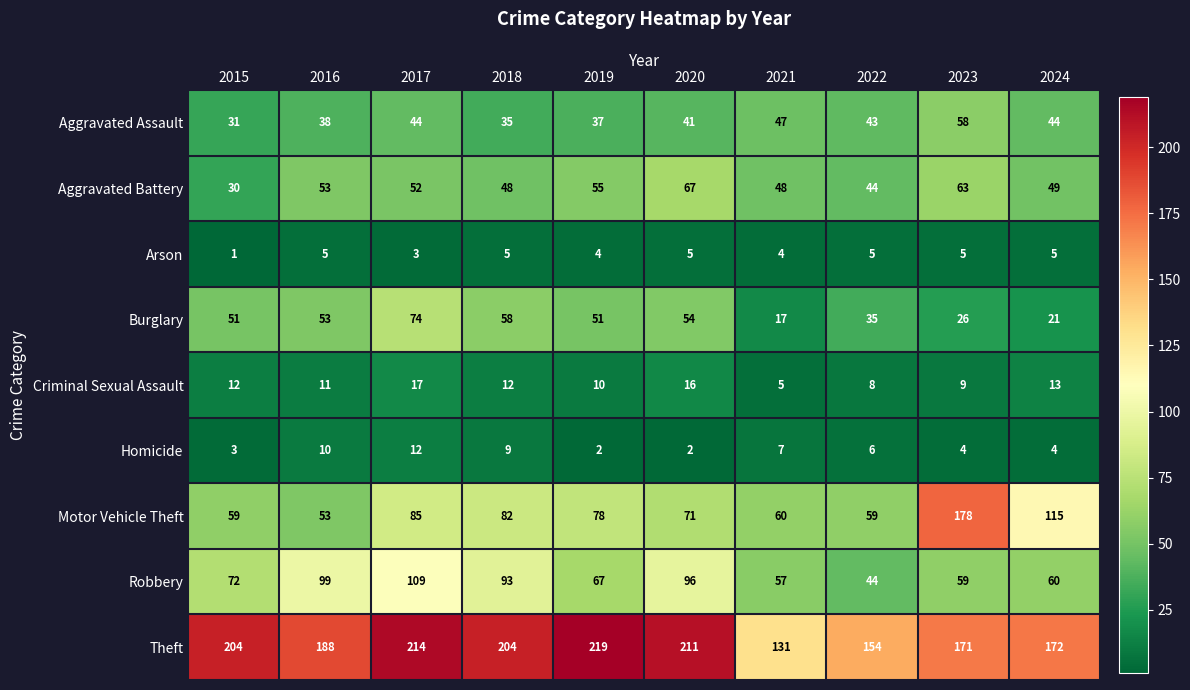

What is the approximate value of Homicide at 2017, to the nearest 10?

10